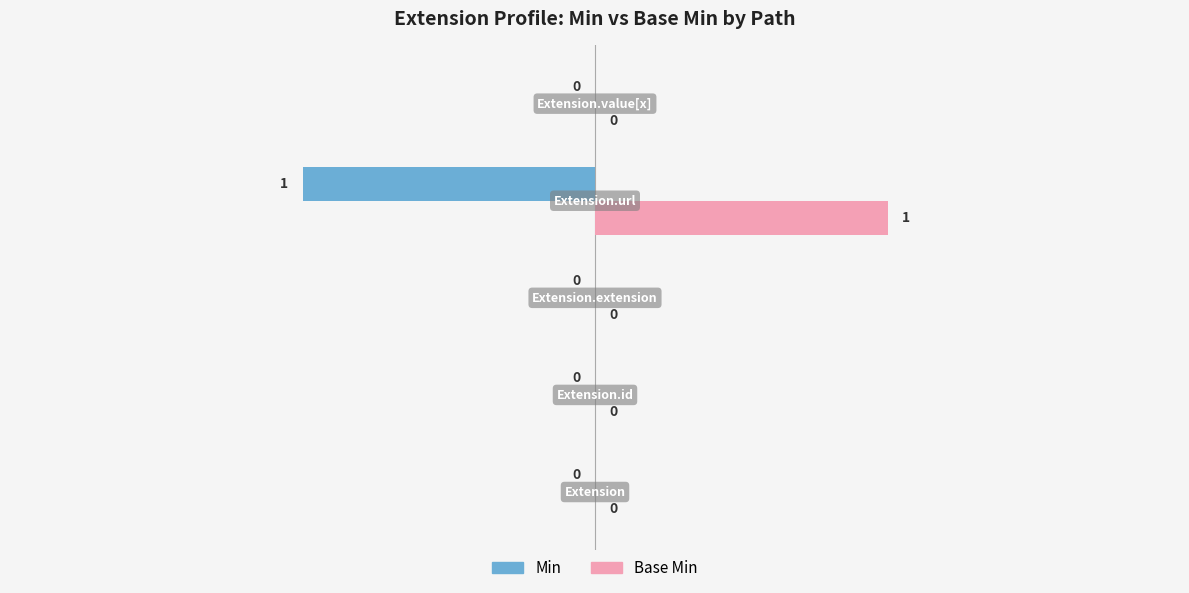

How many Base Min values are between 0 and 1?

5